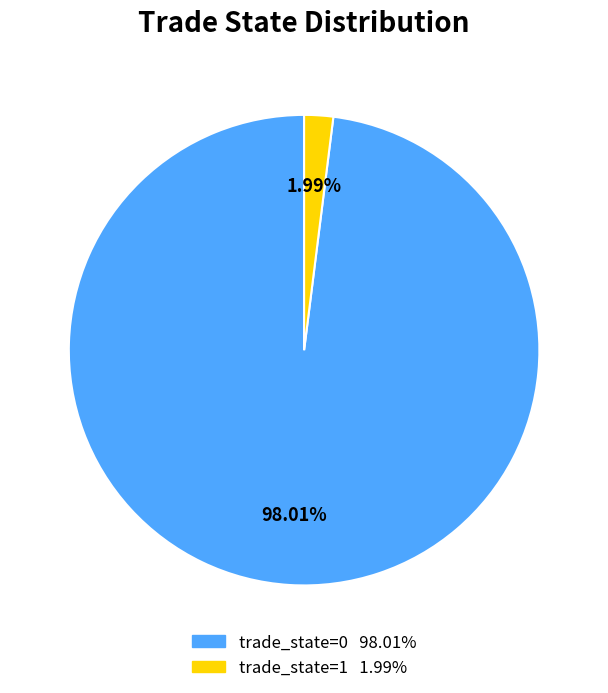

Is there any slice that represents more than half of the pie?

Yes